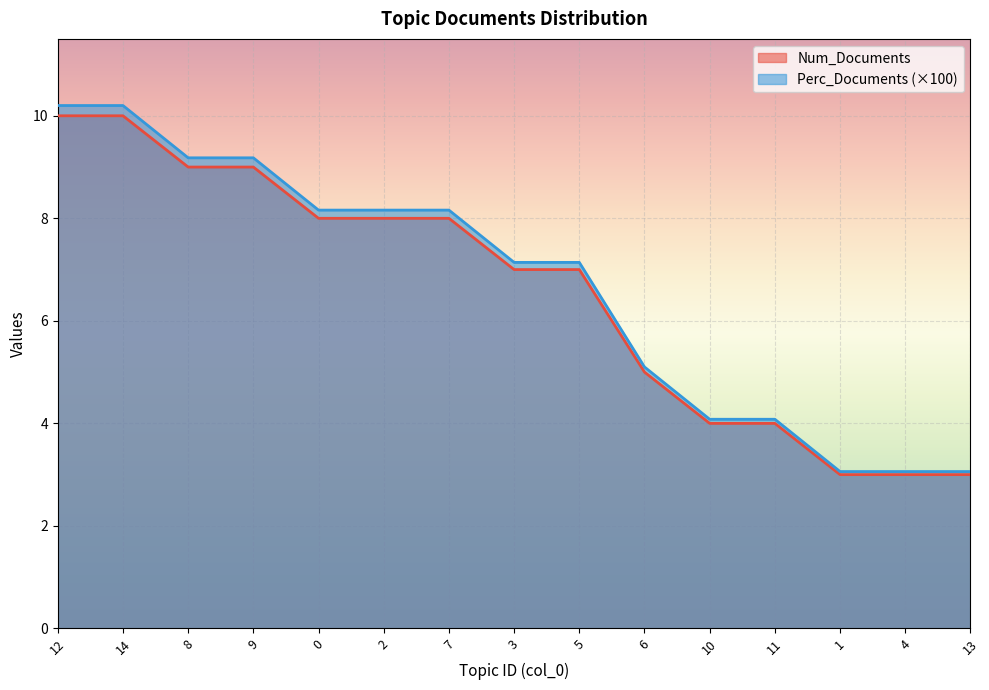

Where is Perc_Documents nearest to the value 6?

6